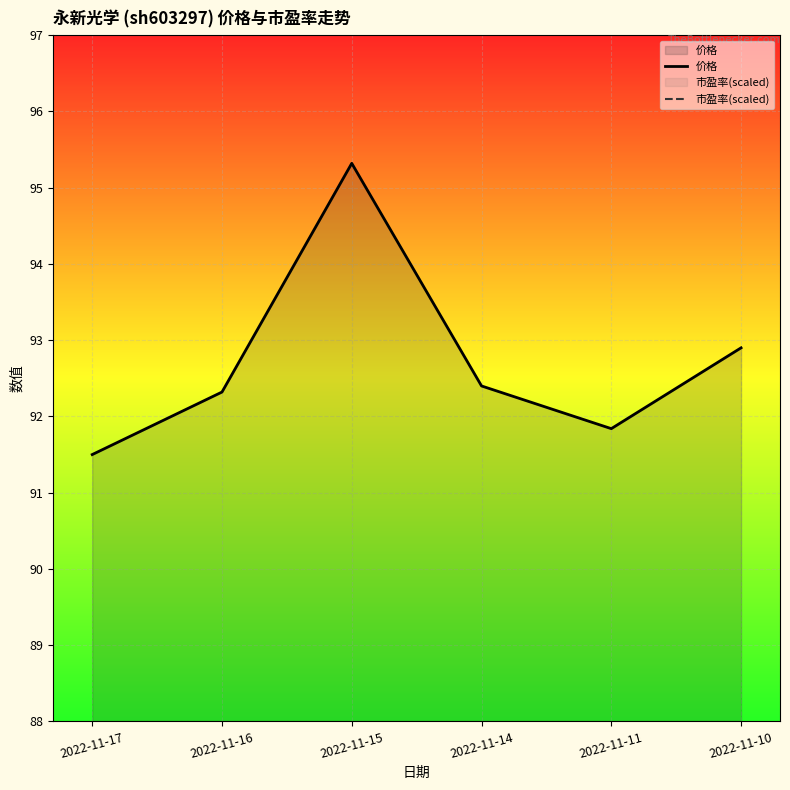

Reading left to right, list all the values displayed in this chart.

价格: 2022-11-17=91.5	2022-11-16=92.3	2022-11-15=95.3	2022-11-14=92.4	2022-11-11=91.8	2022-11-10=92.9
市盈率(scaled): 2022-11-17=43.0	2022-11-16=43.7	2022-11-15=46.2	2022-11-14=43.8	2022-11-11=43.3	2022-11-10=44.2